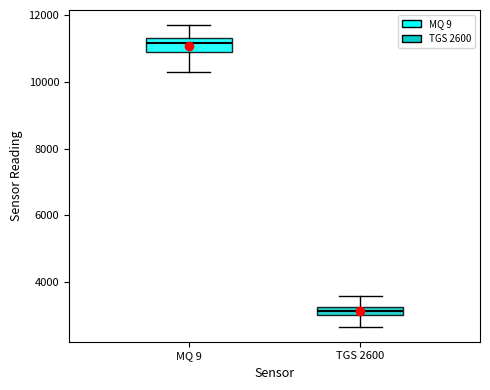

Which box's median line is the highest?

MQ 9